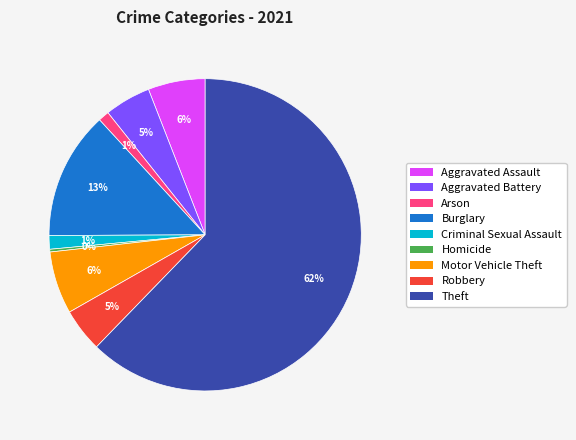

Combined, do Arson and Robbery account for over 50%?

No